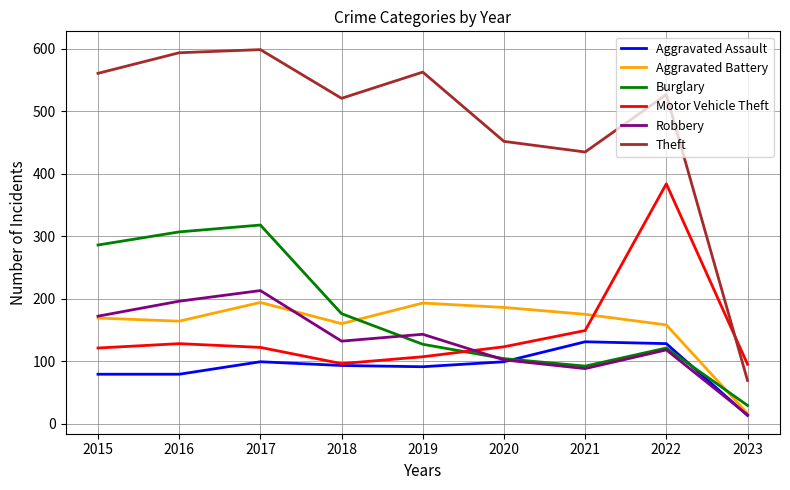

True or false: Motor Vehicle Theft and Burglary cross at least once.

True